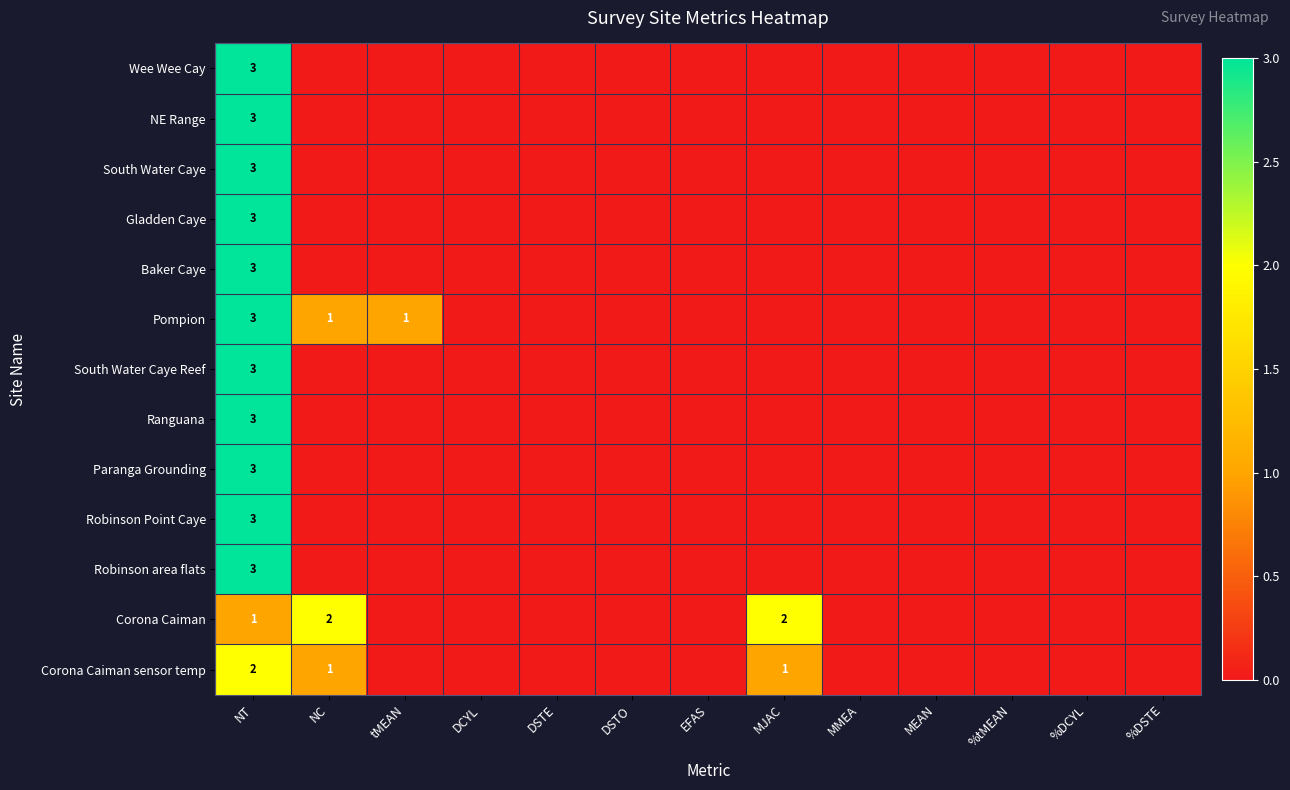

How many values in the Paranga Grounding series exceed 0?

1